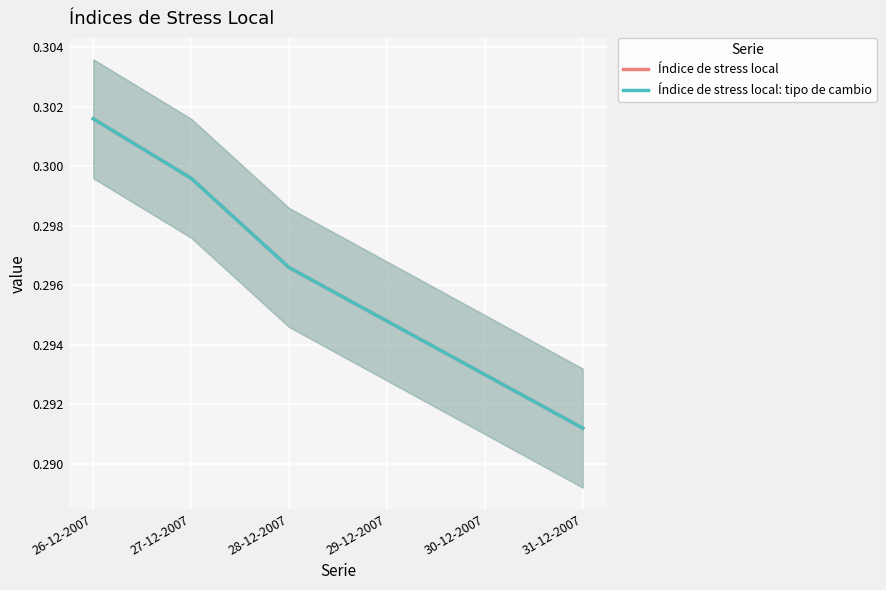

True or false: Índice de stress local: tipo de cambio has more than 1 interior local peaks.

False